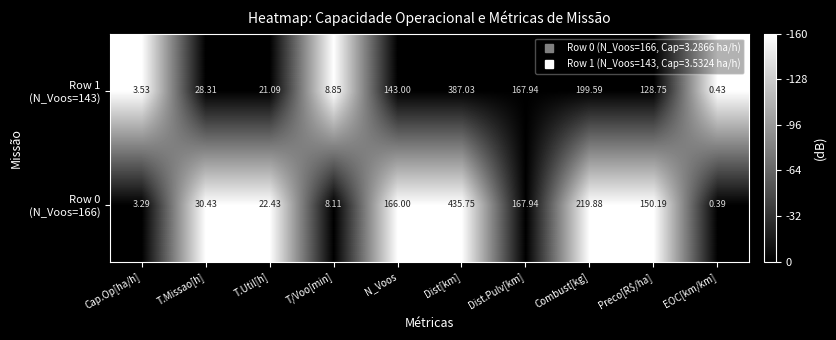

At which category does the chart reach its peak across all series?

Dist[km]